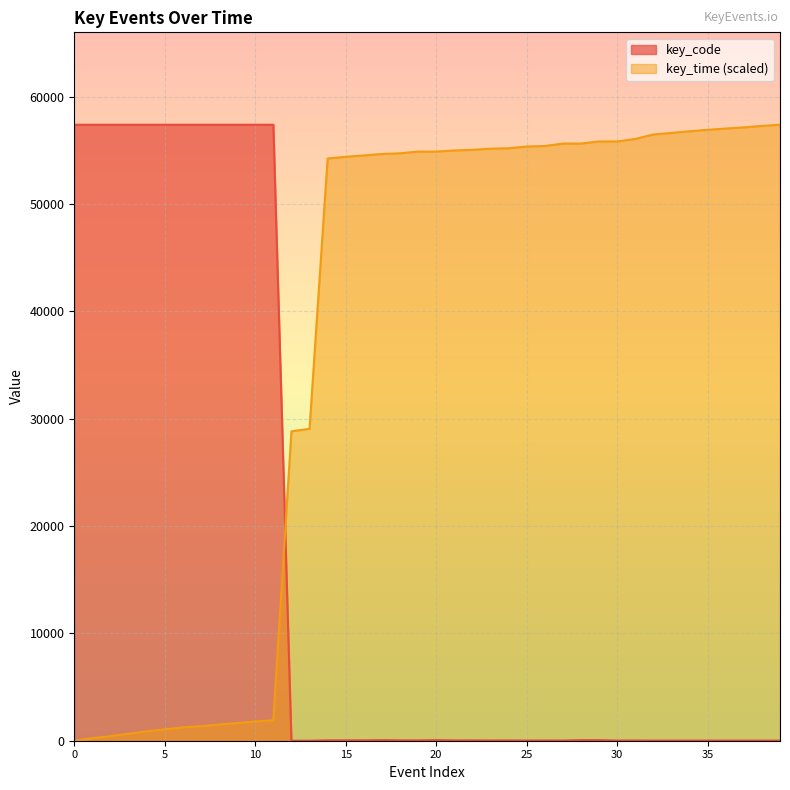

Rank the series at 25 from lowest to highest value.

key_code, key_time (scaled)